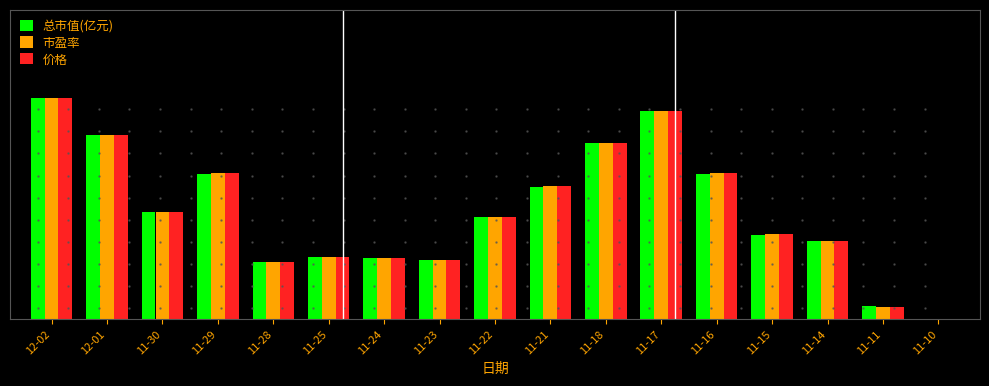

Rank the categories by 总市值(亿元) value from highest to lowest.

12-02, 11-17, 12-01, 11-18, 11-29, 11-16, 11-21, 11-30, 11-22, 11-15, 11-14, 11-25, 11-24, 11-23, 11-28, 11-11, 11-10